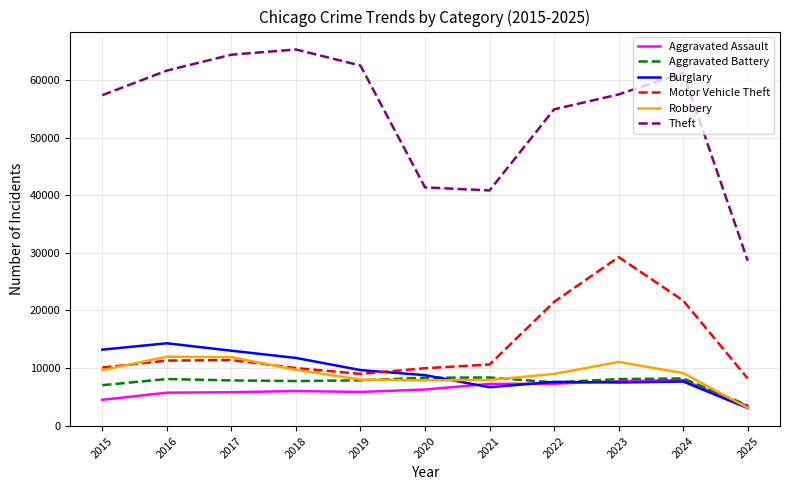

The Robbery series shows 9638 at 2015. True or false?

True